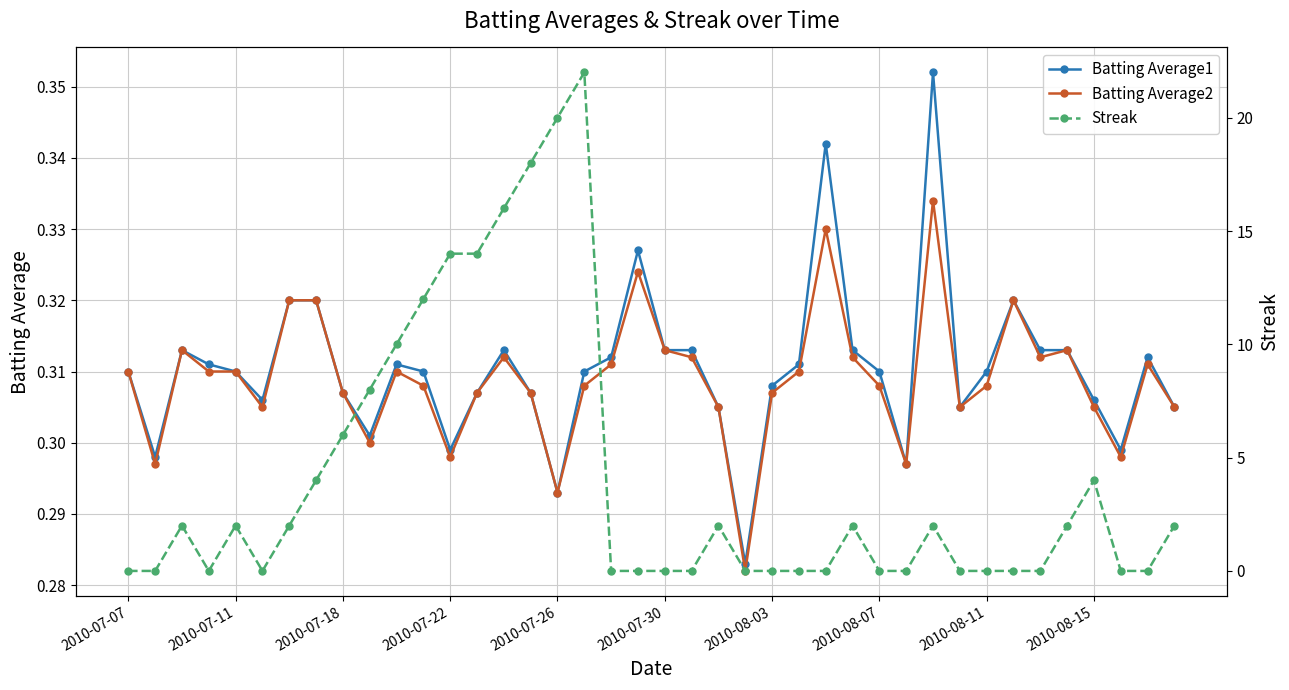

True or false: Streak and Batting Average1 cross at least once.

True